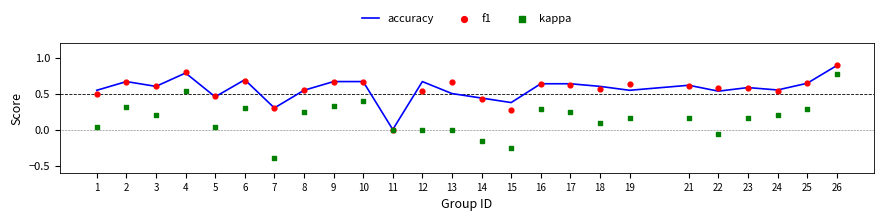

Which series has the widest spread of Y values?

kappa